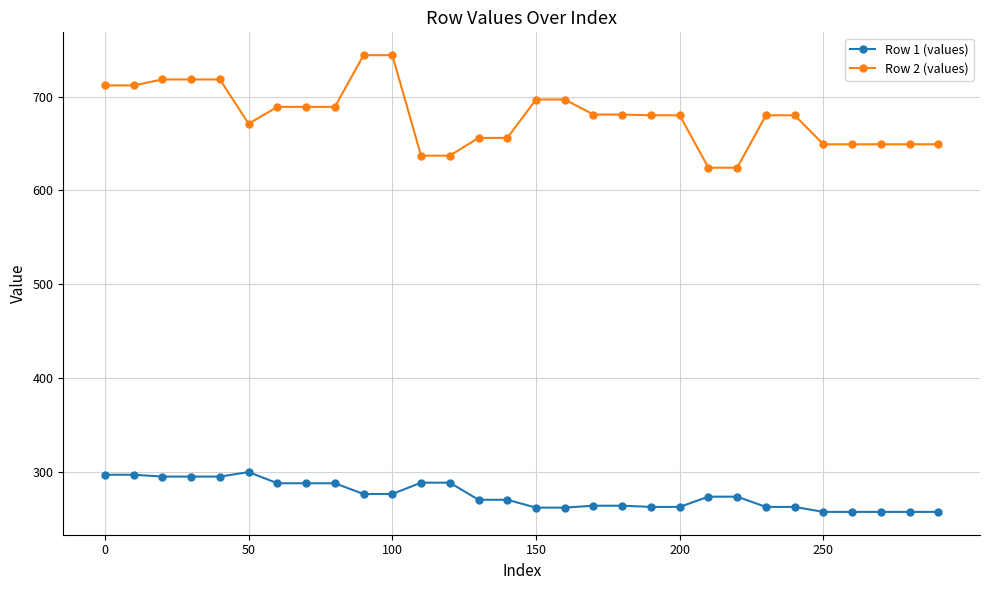

What is the sum of all Row 2 (values) values?

20362.2